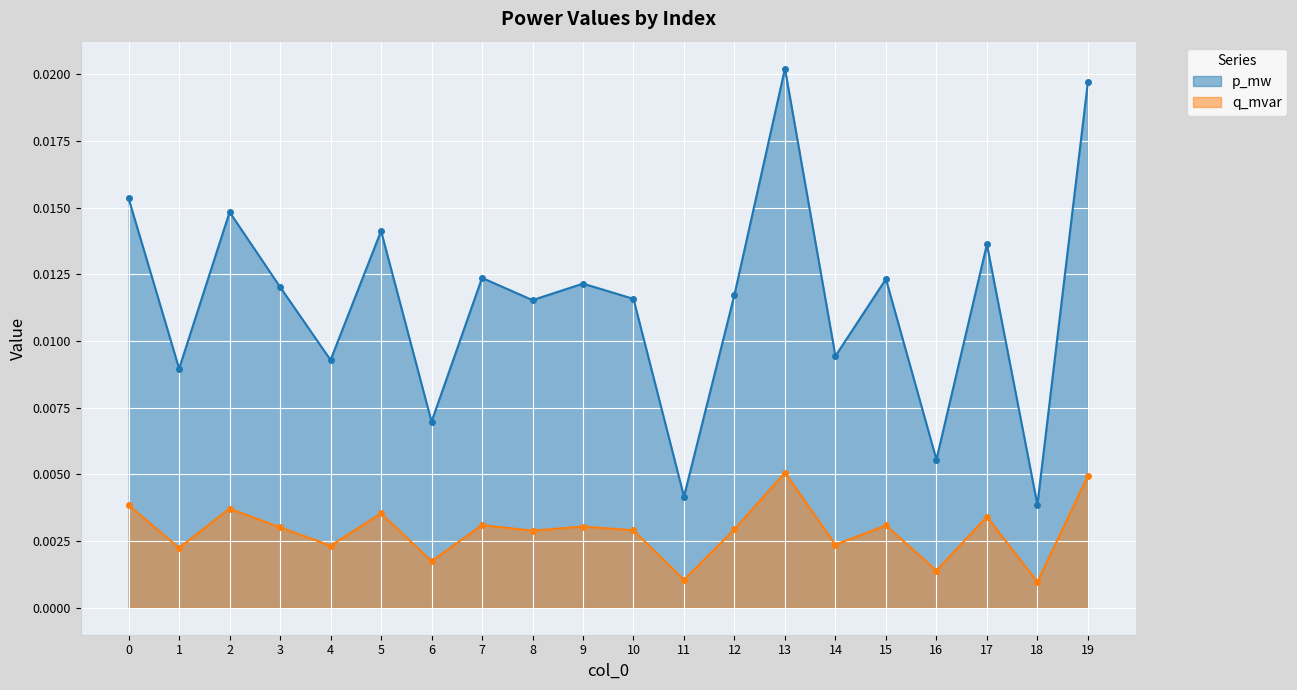

At how many categories does at least one series exceed 0?

20